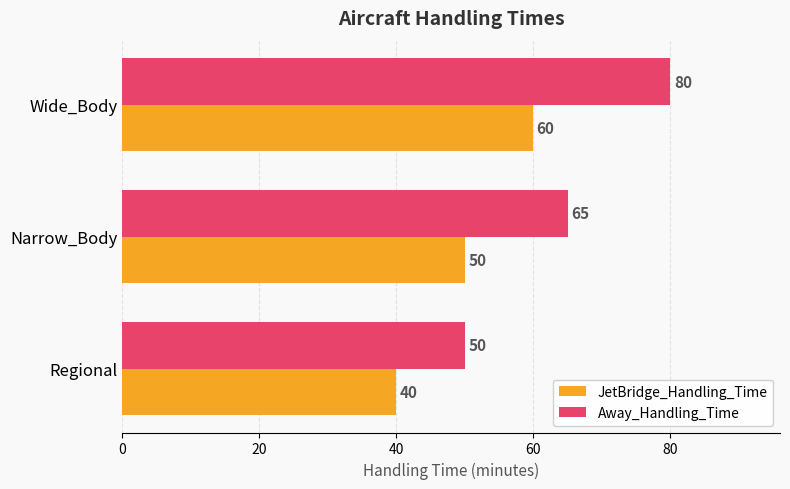

How many values in the Away_Handling_Time series are below 65?

1